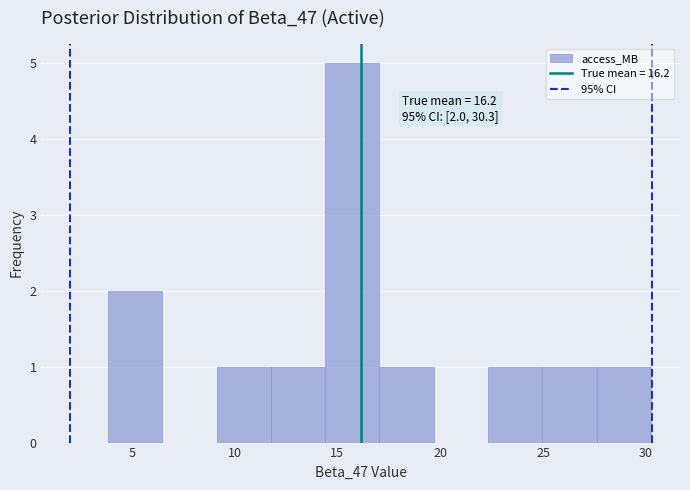

Which range on the x-axis has the tallest bar?

14.5 to 17.0